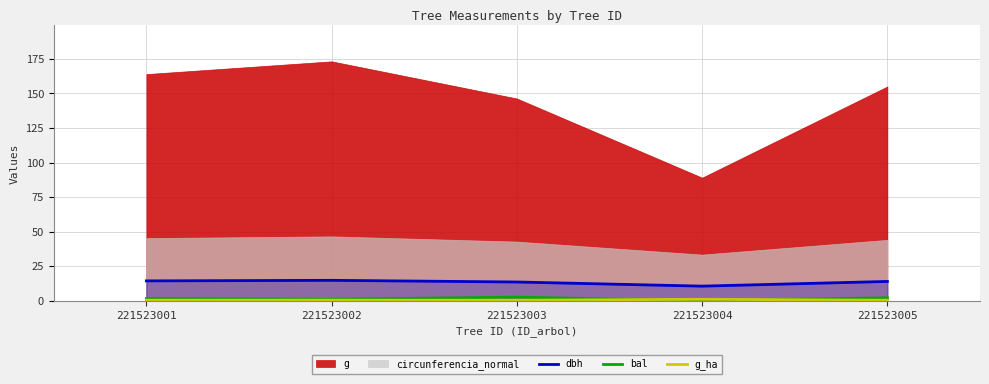

At which category does the chart reach its peak across all series?

221523002